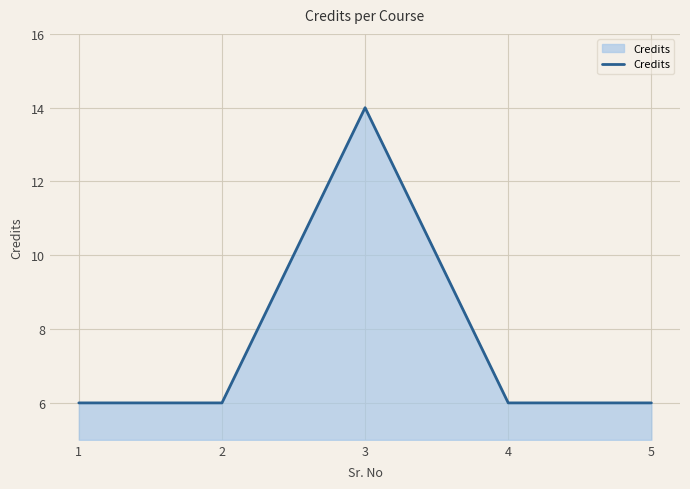

The chart shows a value of 2 at 4. True or false?

False